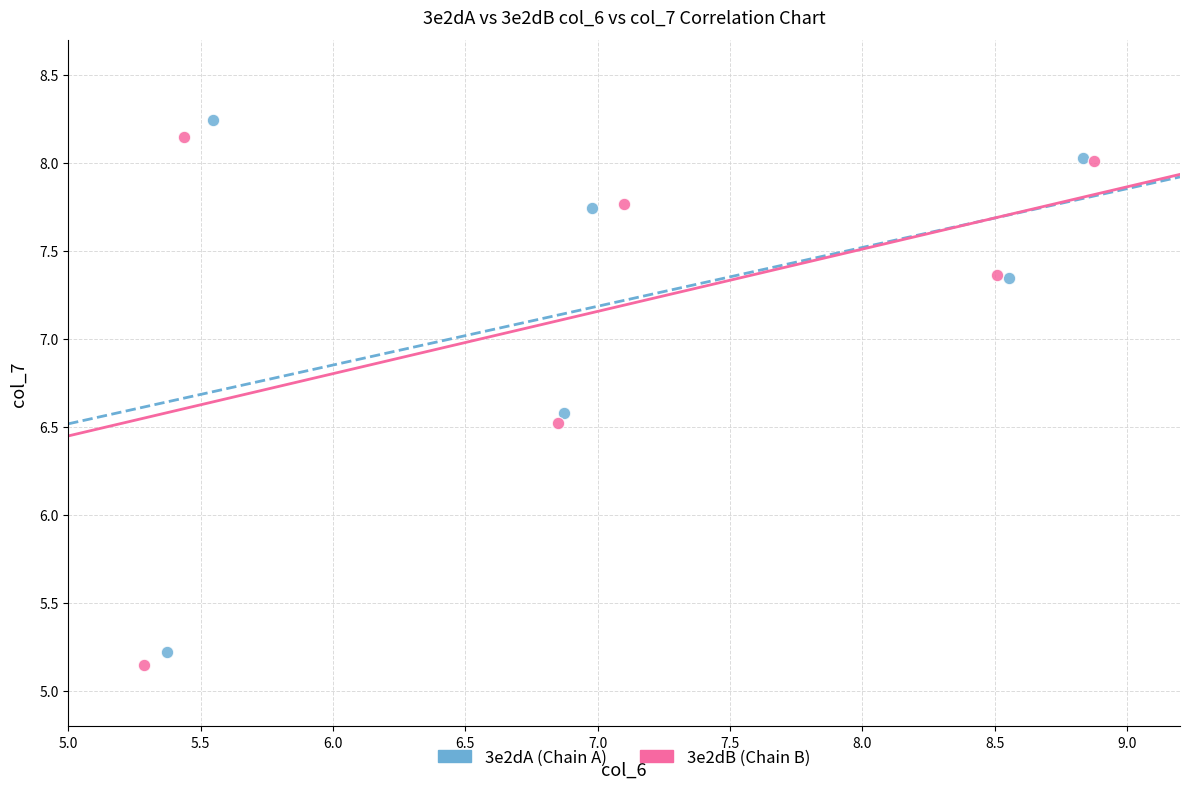

Which series has the largest Y range (max minus min)?

3e2dA (Chain A)